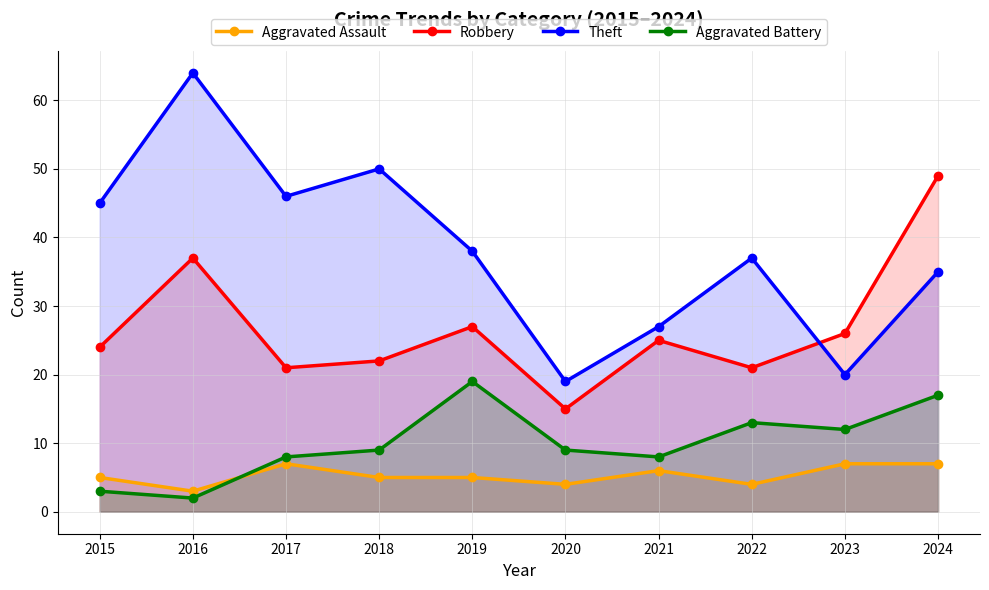

What is the value of the Aggravated Assault point at the 5th from the left?

5